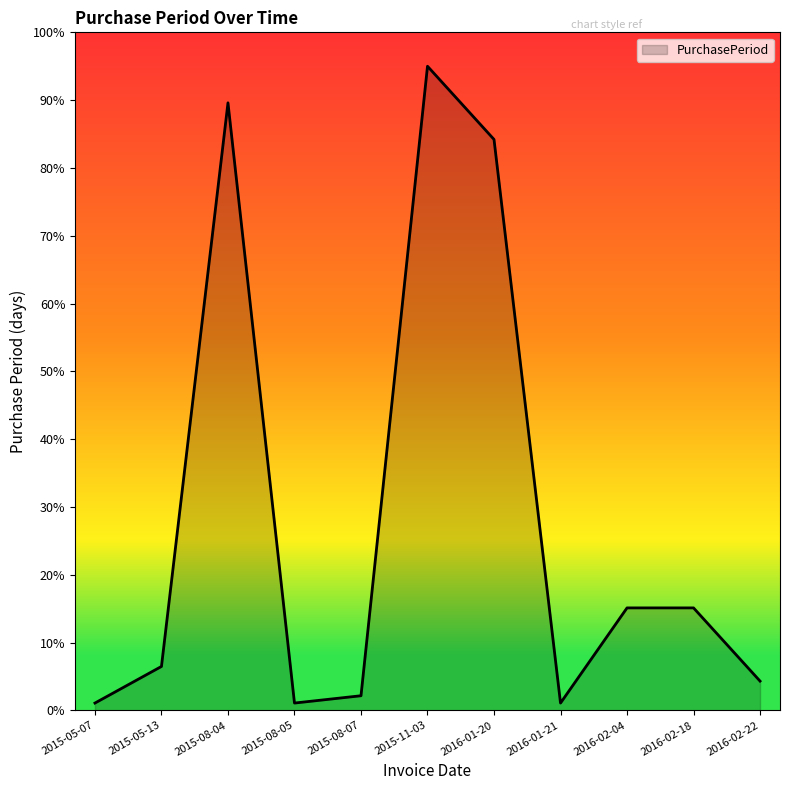

The value at 2015-08-07 is 2.2. True or false?

True